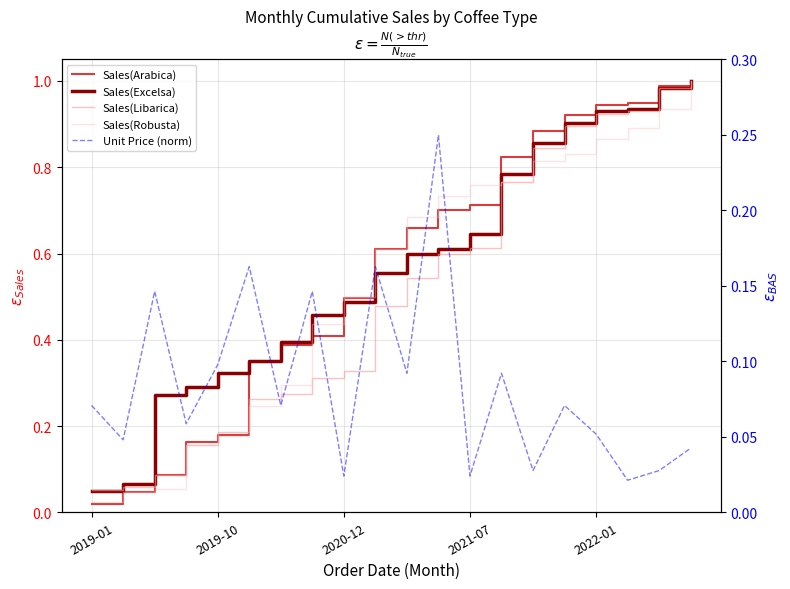

Is this an area chart (filled region under the line)?

No